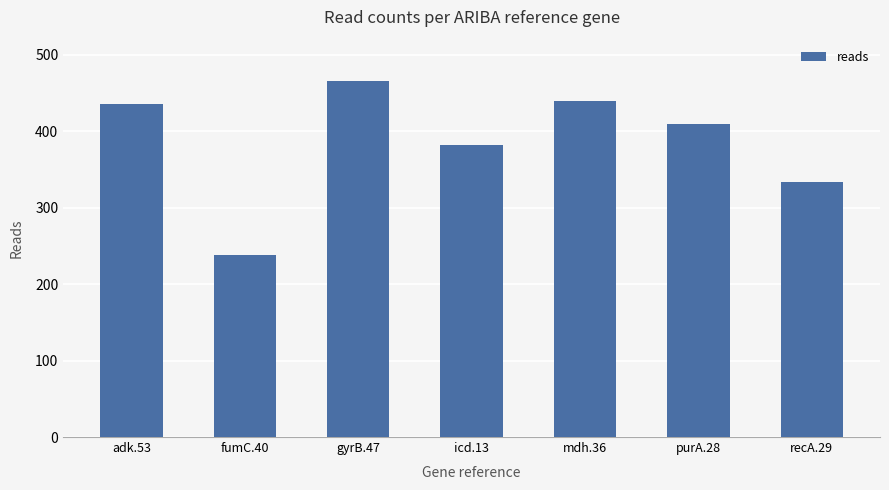

The chart shows a value of 466 at gyrB.47. True or false?

True